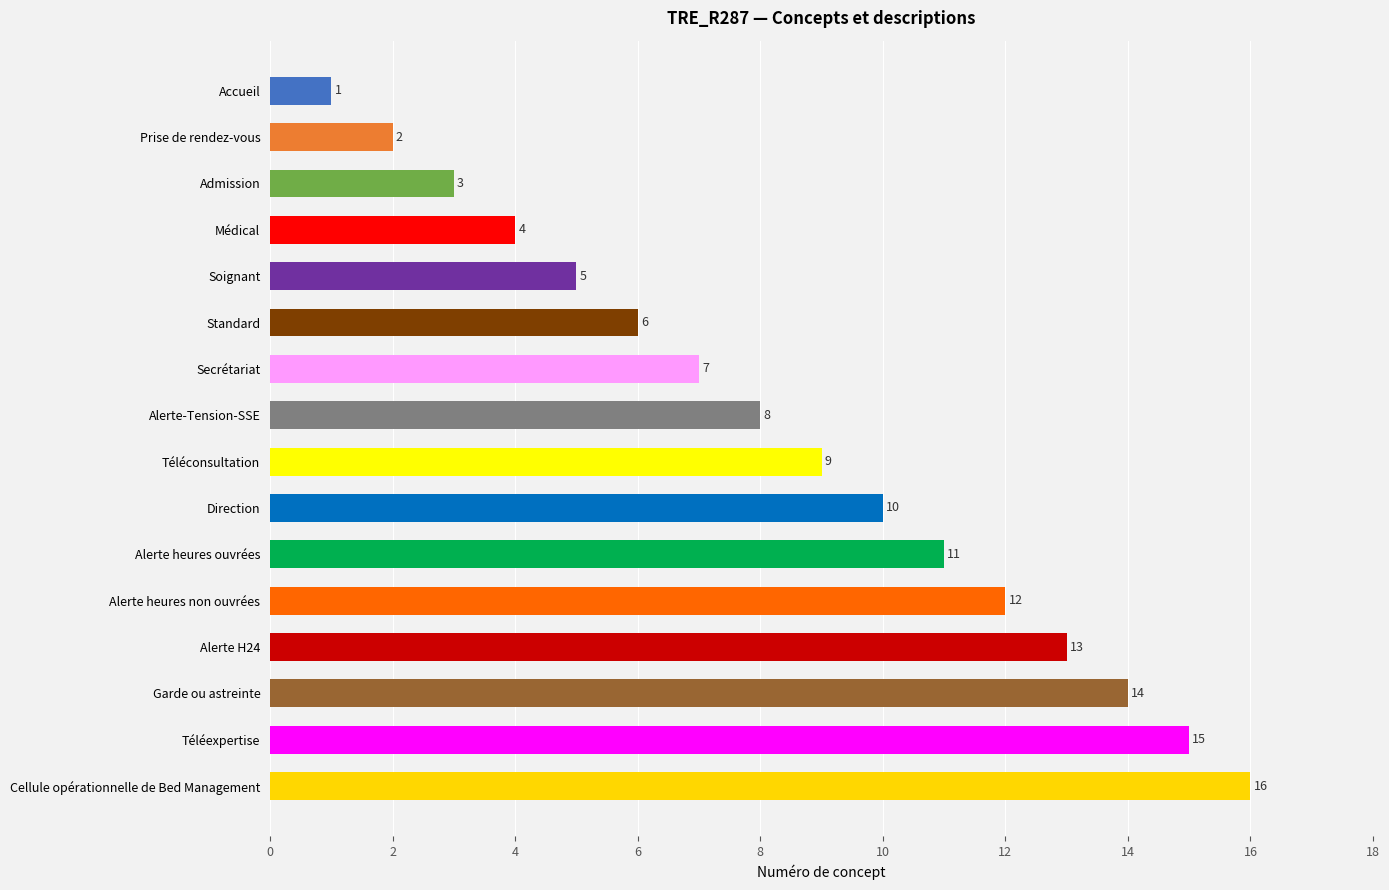

What is the value of the 5th bar from the top?

5